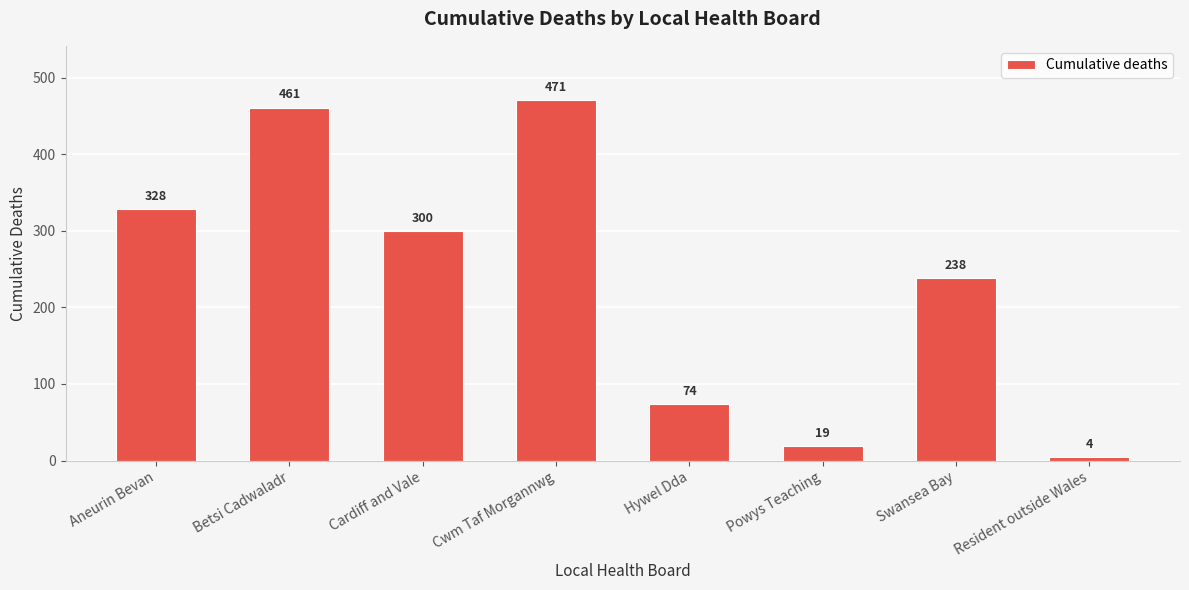

What is the average value?

237